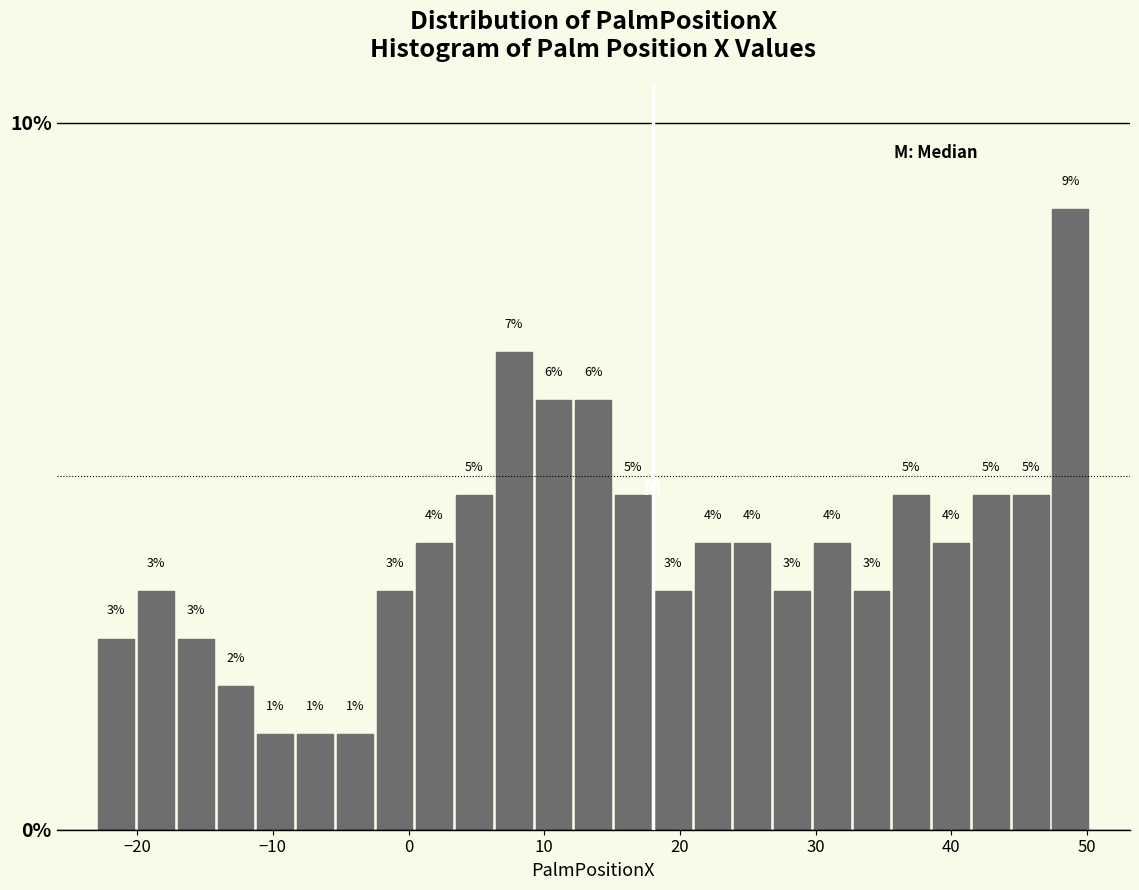

Around what value on the x-axis is the tallest bar? Give the approximate position of its centre, as read against the axis.

49